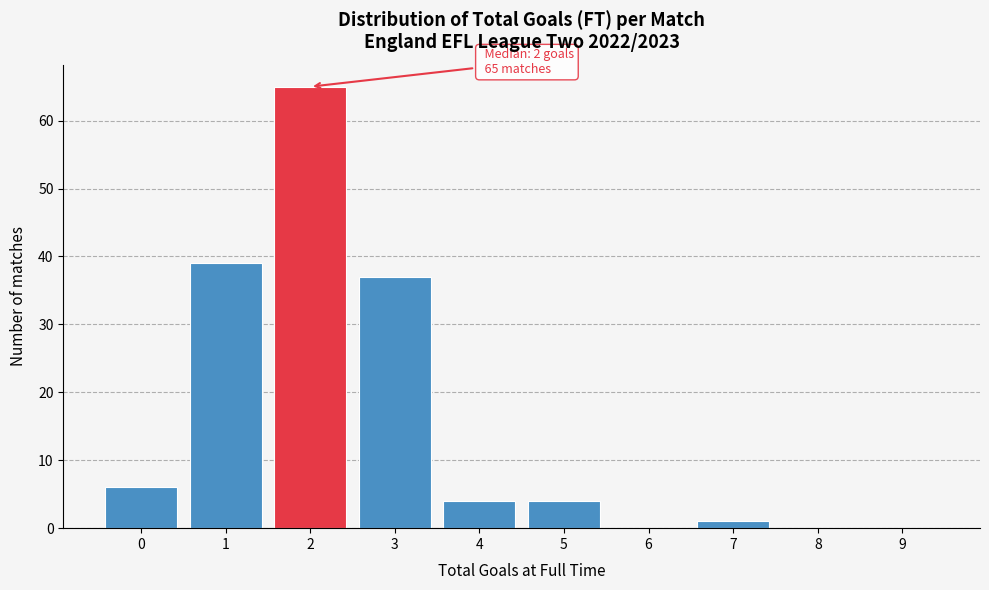

Which range on the x-axis has the tallest bar?

1.5 to 2.5